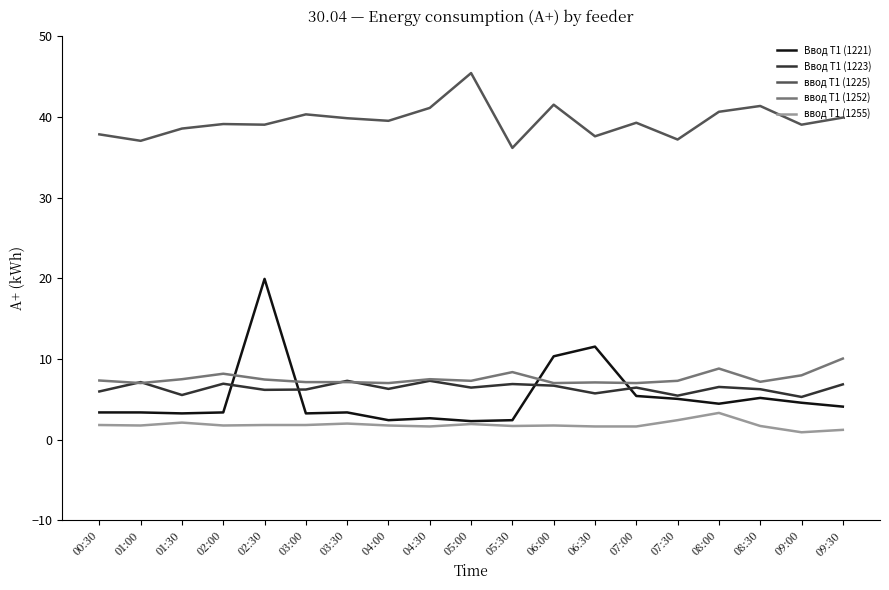

True or false: Ввод Т1 (1223) and ввод Т1 (1225) cross at least once.

False